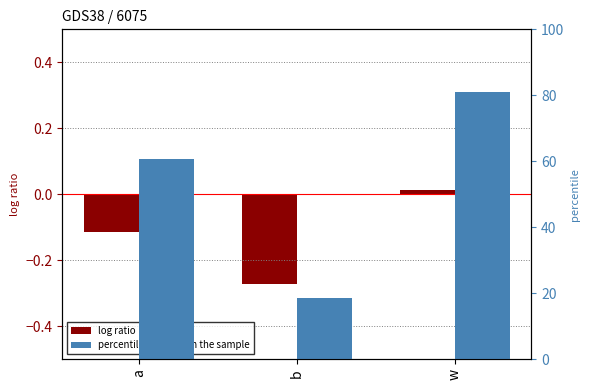

At which label does log ratio first exceed 0?

w